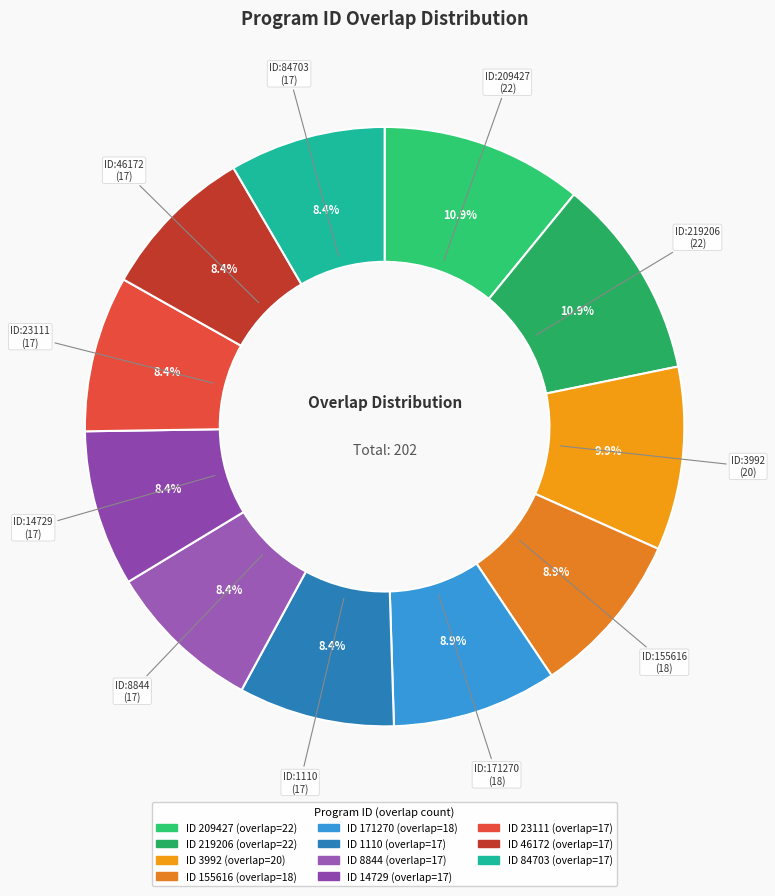

Count the number of slices in the pie.

11